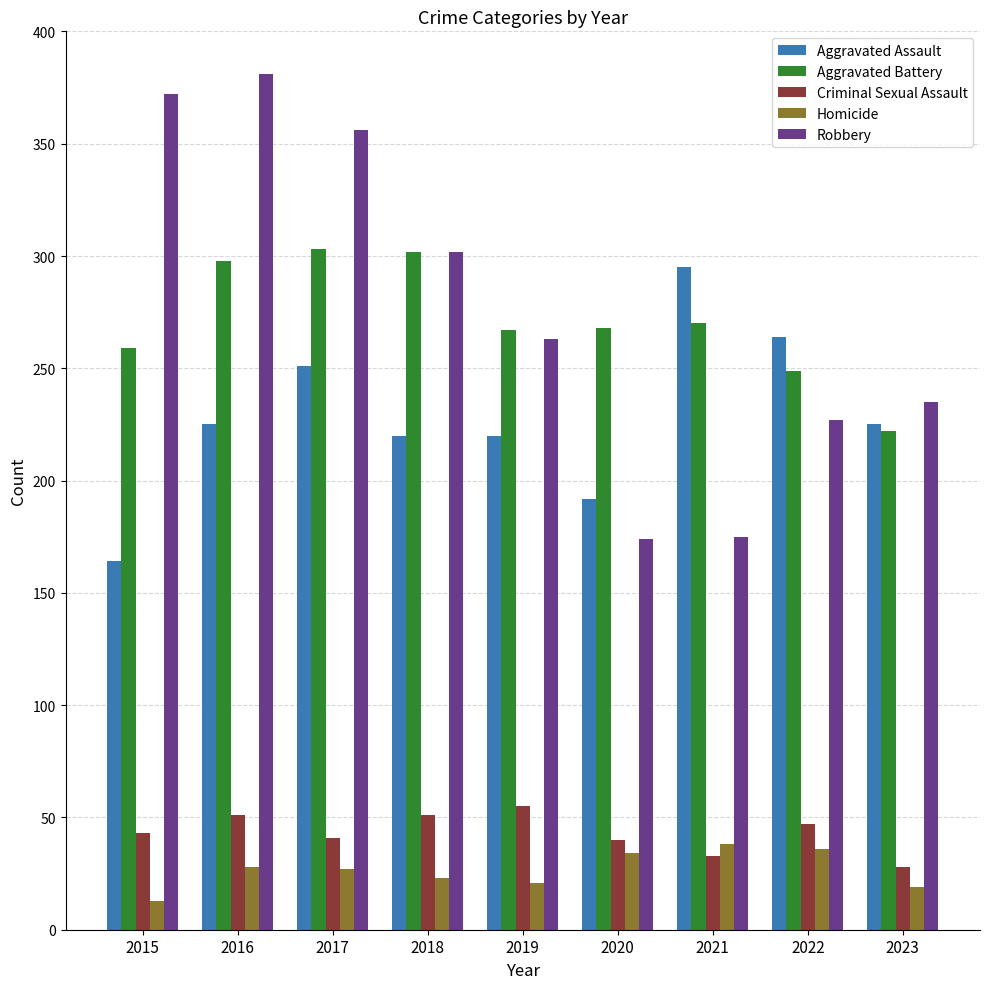

How many distinct data groups are displayed?

5